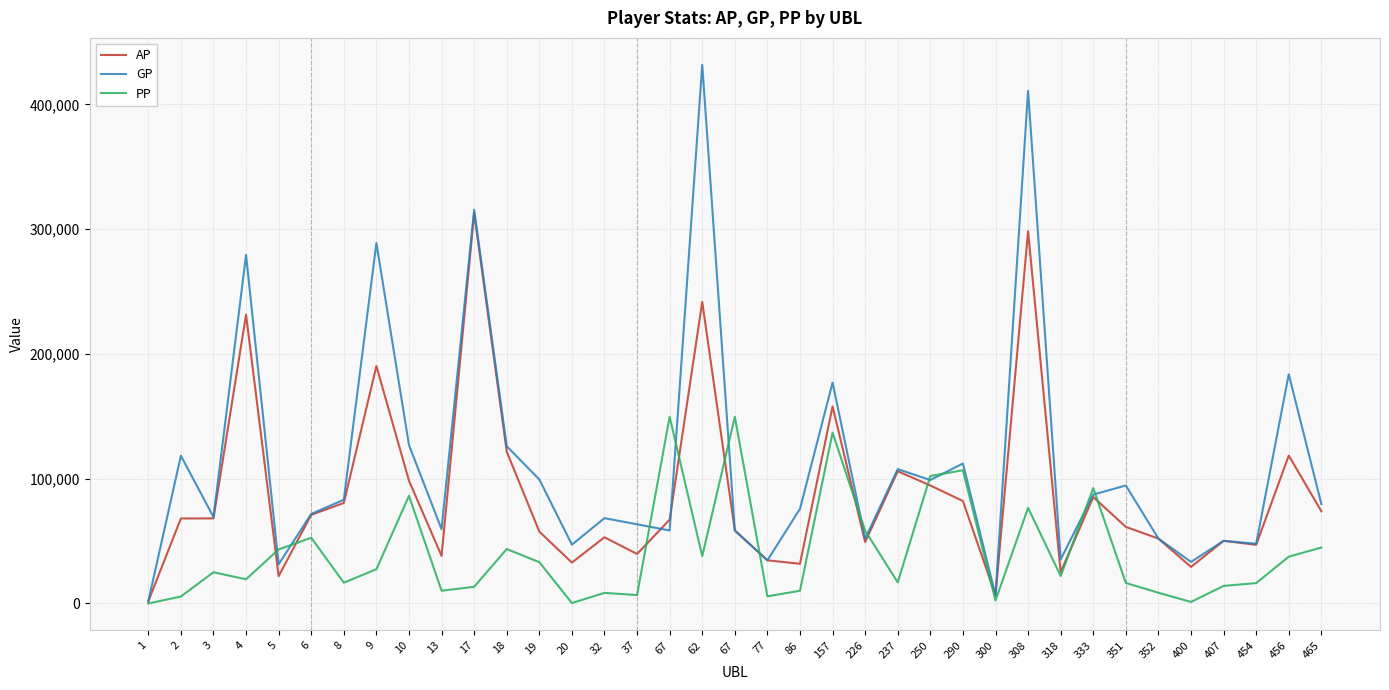

How many values in the PP series are below 21965?

18